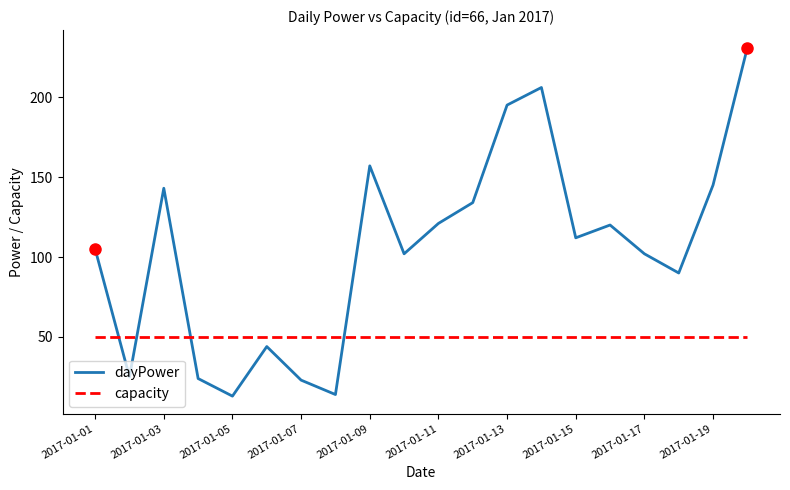

Which series has the largest total across all categories?

dayPower